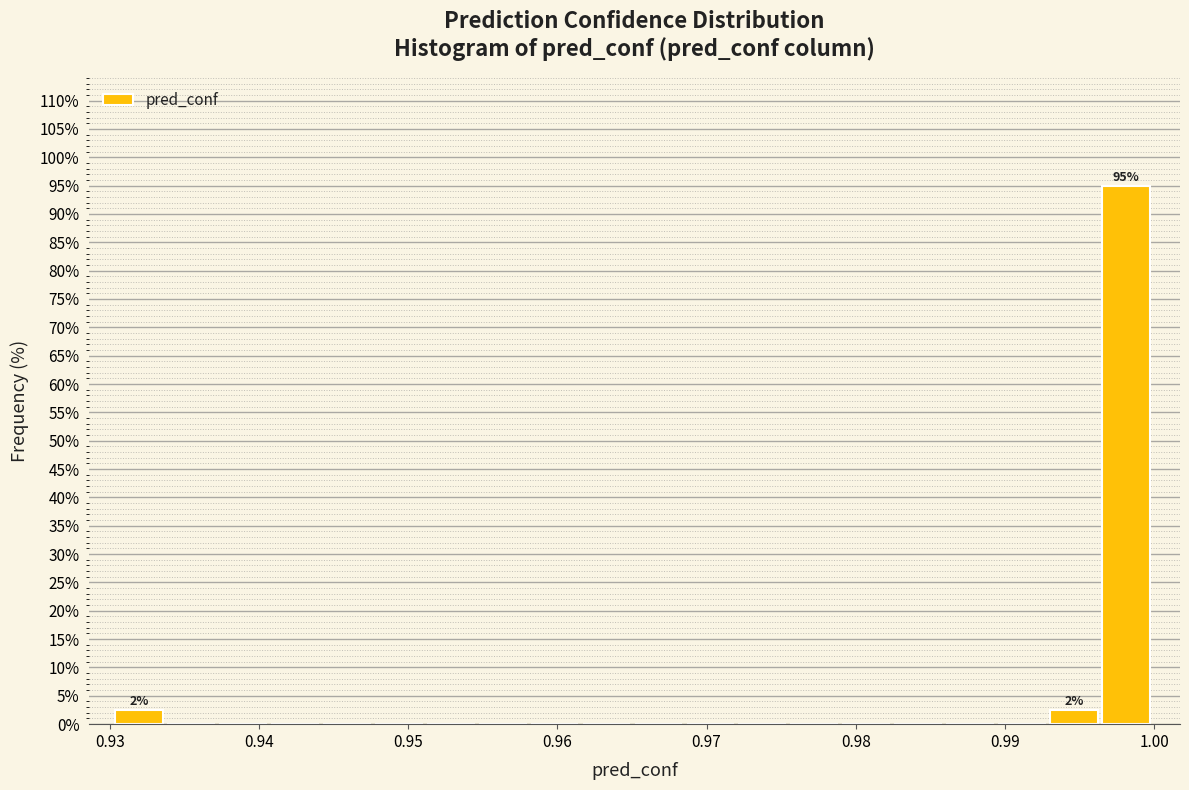

Around what value on the x-axis is the tallest bar? Give the approximate position of its centre, as read against the axis.

0.998